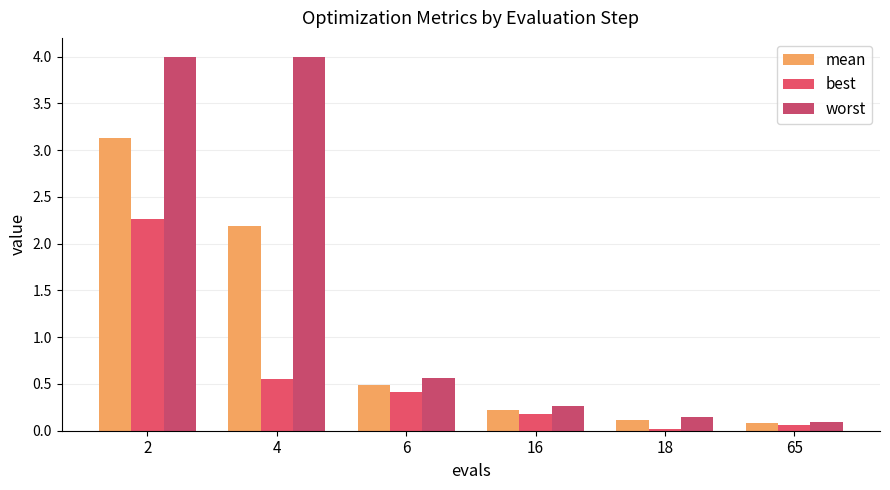

Which category has the lowest value in the mean series?

65